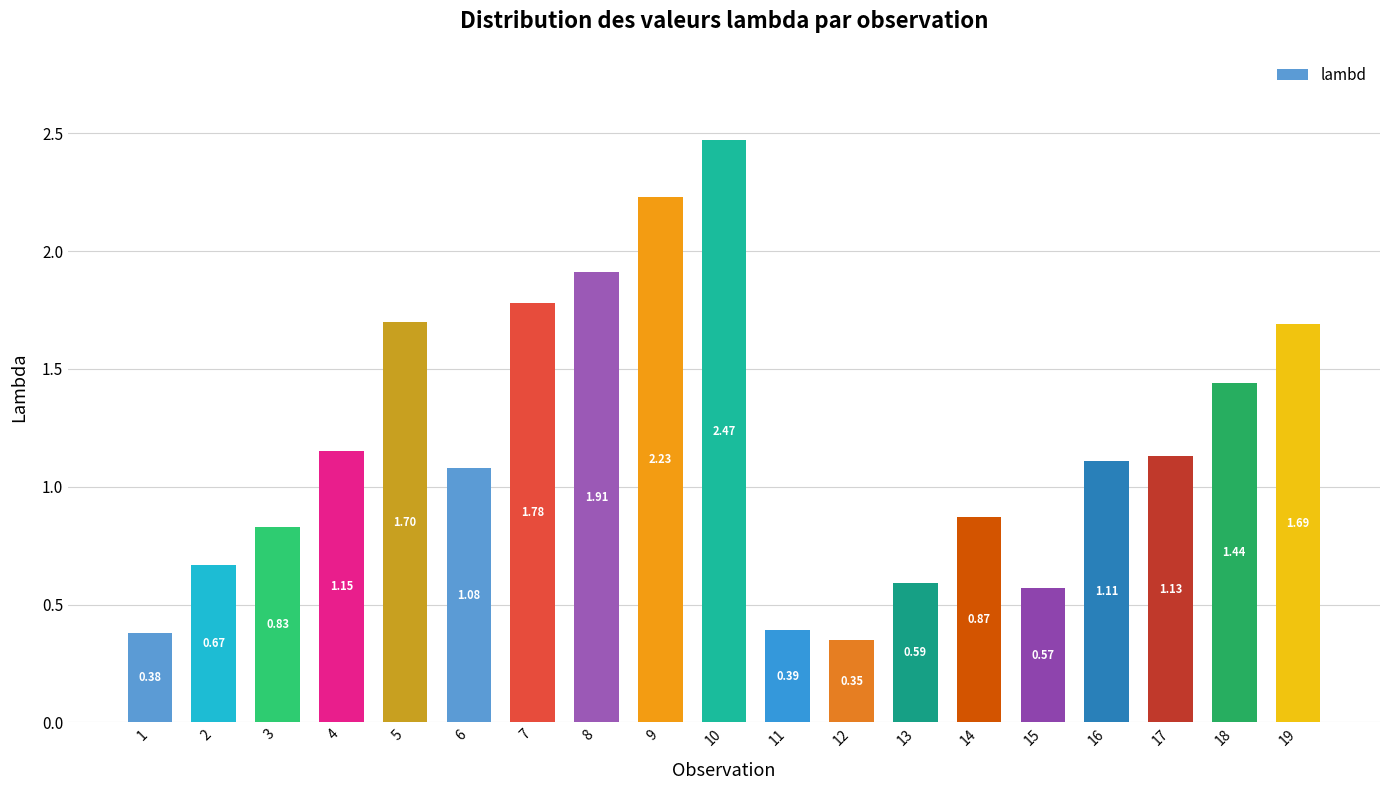

Are the bars grouped side by side (vs. stacked)?

No